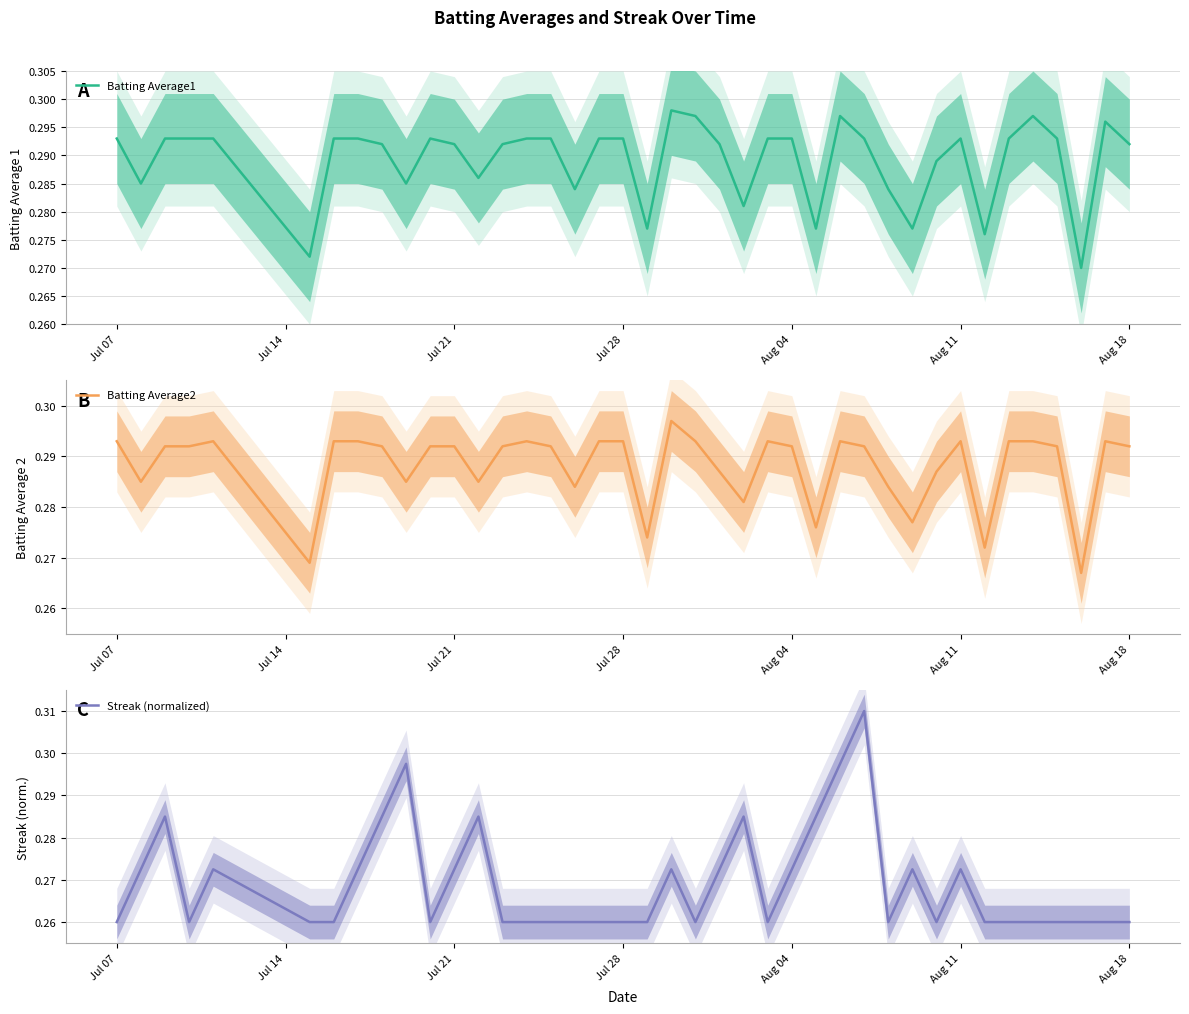

True or false: Batting Average1 has a value of 0.5 at Aug 18.

False